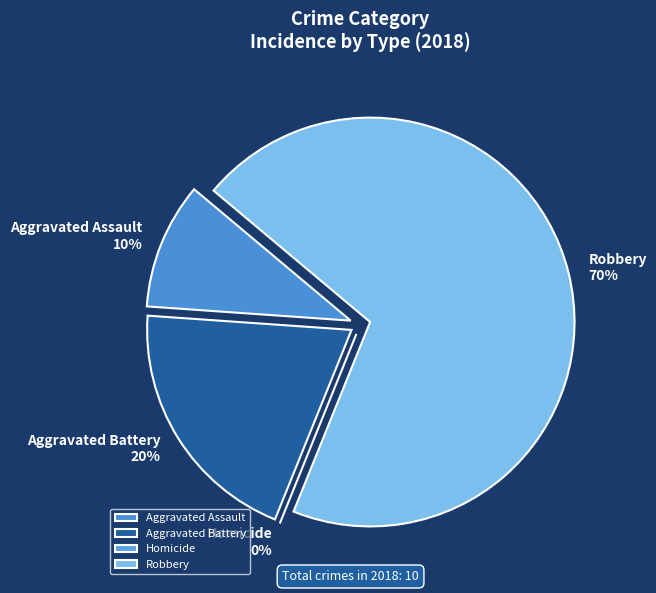

To the nearest percent, what is the combined percentage of Robbery and Aggravated Battery?

90%